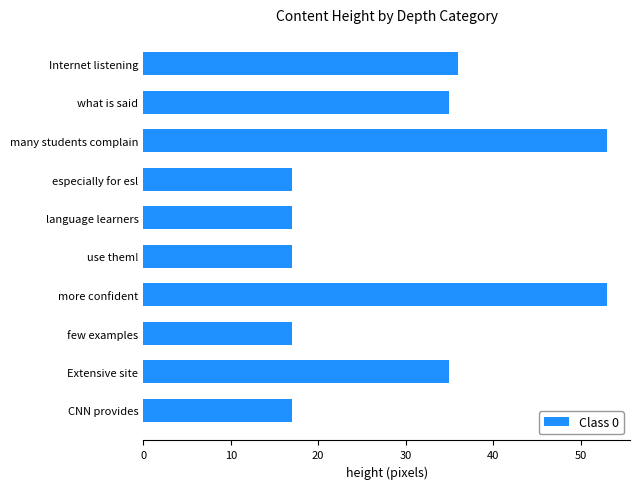

Reading bottom to top, list all the values displayed in this chart.

CNN provides=17	Extensive site=35	few examples=17	more confident=53	use them!=17	language learners=17	especially for esl=17	many students complain=53	what is said=35	Internet listening=36